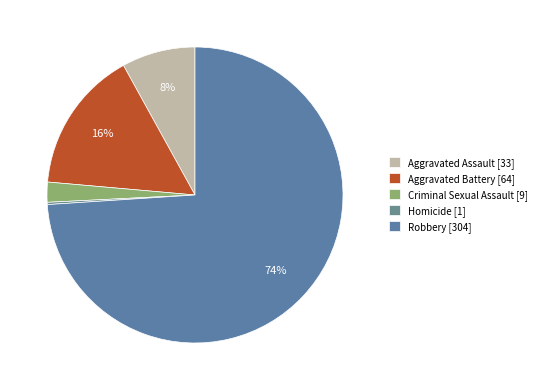

How many slices are in this pie chart?

5